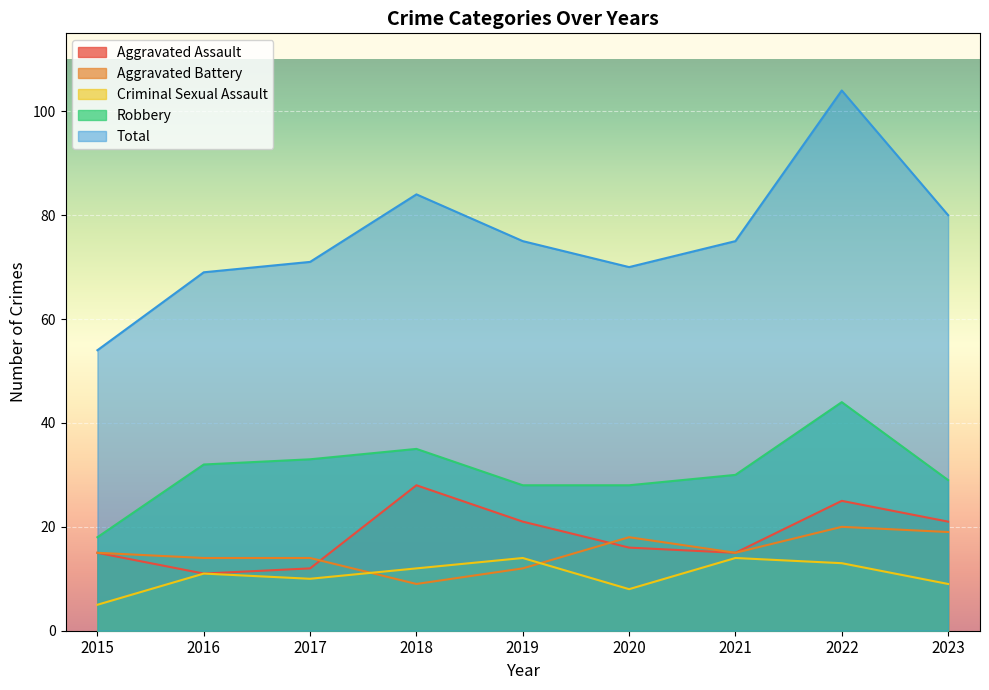

True or false: Robbery and Total intersect in this chart.

False